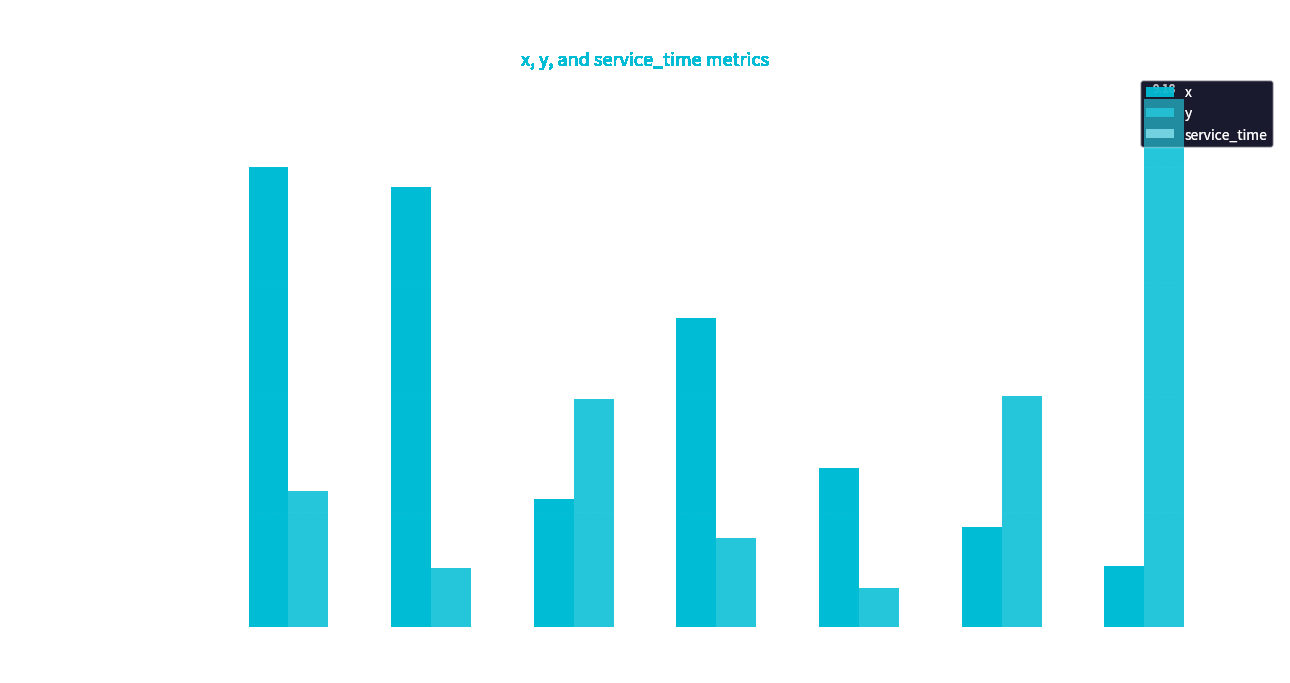

What is the value of the x bar at the 3rd from the left?

7.7